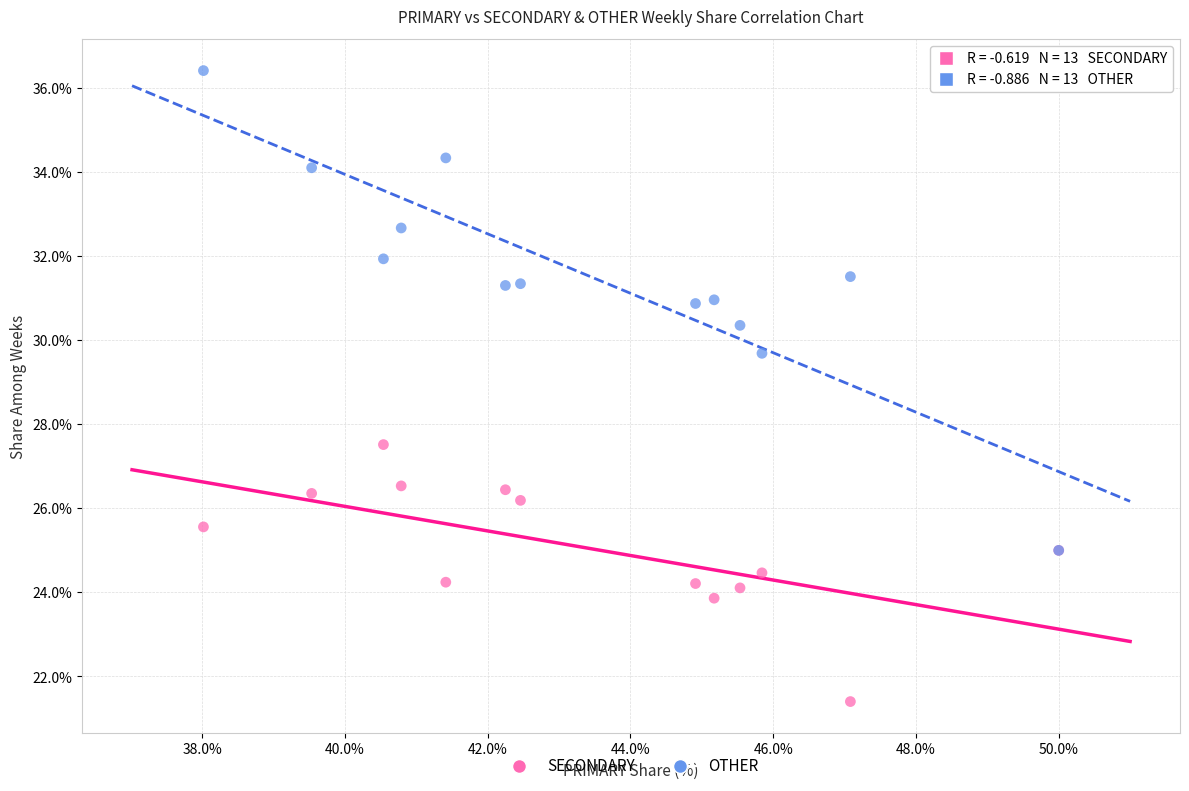

Which series contains the highest Y value?

OTHER